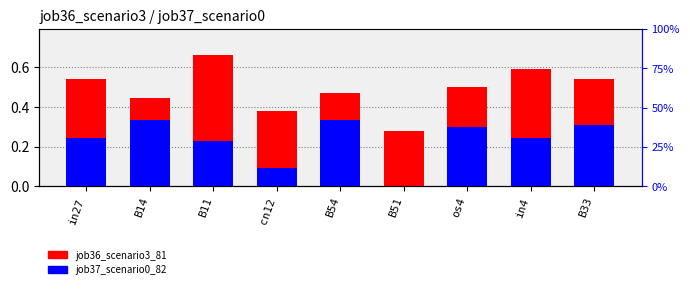

What are all the series names shown in the legend?

job36_scenario3_81, job37_scenario0_82